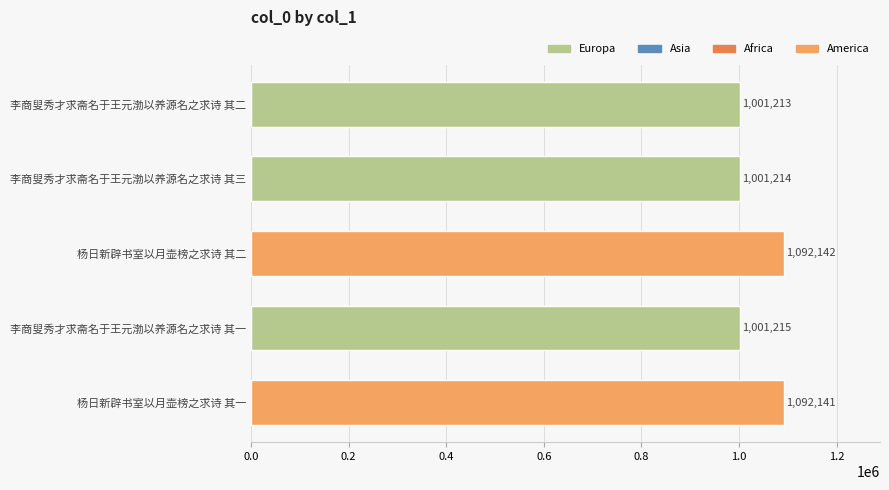

What is the ratio of the value at 李商叟秀才求斋名于王元渤以养源名之求诗 其三 to the value at 李商叟秀才求斋名于王元渤以养源名之求诗 其二?

1.0